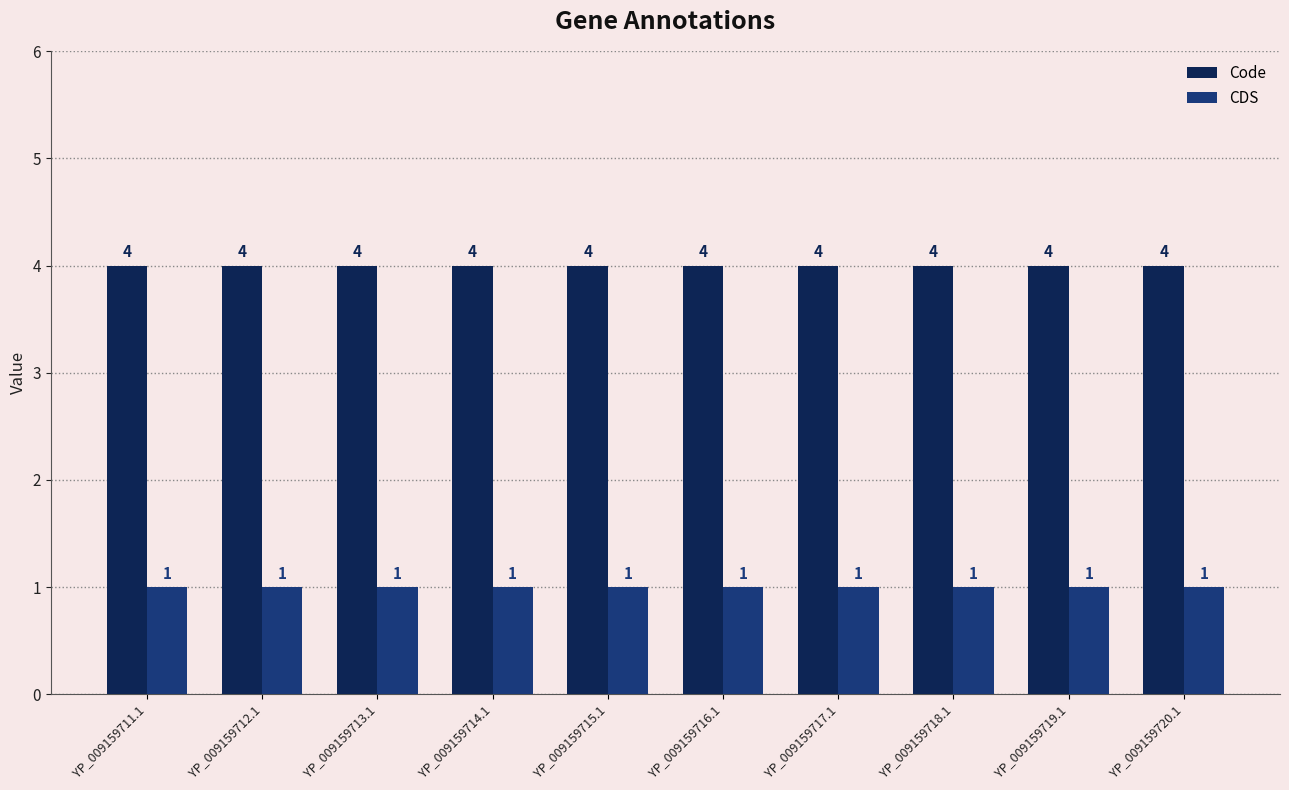

What is the sum of the Code values at YP_009159712.1 and YP_009159715.1?

8